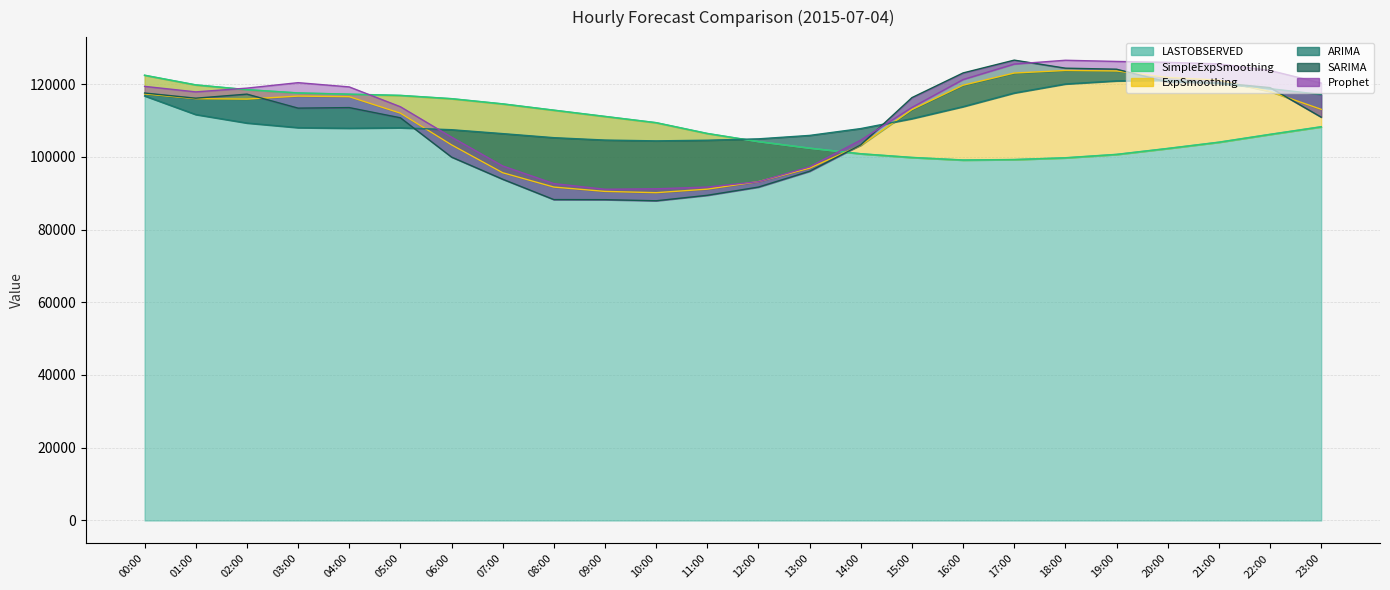

Reading left to right, what are all the values shown in this chart?

LASTOBSERVED: 00:00=122385.5	01:00=119732.7	02:00=118427.5	03:00=117525.4	04:00=117188.3	05:00=116846.4	06:00=115945.8	07:00=114515.1	08:00=112784.3	09:00=111064.4	10:00=109347.9	11:00=106381.2	12:00=104148.5	13:00=102345.3	14:00=100806.5	15:00=99791.7	16:00=99086.0	17:00=99215.8	18:00=99699.7	19:00=100636.7	20:00=102269.9	21:00=103990.5	22:00=106145.3	23:00=108234.1
SimpleExpSmoothing: 00:00=122406.1	01:00=119753.1	02:00=118442.8	03:00=117538.2	04:00=117199.0	05:00=116856.1	06:00=115957.4	07:00=114529.1	08:00=112799.9	09:00=111078.5	10:00=109362.3	11:00=106395.3	12:00=104159.0	13:00=102353.7	14:00=100814.9	15:00=99797.4	16:00=99089.5	17:00=99215.2	18:00=99697.2	19:00=100631.9	20:00=102261.7	21:00=103983.2	22:00=106135.9	23:00=108224.7
ExpSmoothing: 00:00=117291.3	01:00=115975.4	02:00=115859.6	03:00=116681.3	04:00=116516.3	05:00=111991.6	06:00=103268.9	07:00=95606.5	08:00=91666.7	09:00=90475.1	10:00=90126.4	11:00=91094.2	12:00=93174.8	13:00=96865.6	14:00=103159.4	15:00=112981.8	16:00=119674.2	17:00=123022.7	18:00=123726.1	19:00=123585.2	20:00=121810.0	21:00=121063.5	22:00=117940.9	23:00=113043.6
ARIMA: 00:00=116729.7	01:00=111603.7	02:00=109272.1	03:00=108003.5	04:00=107840.7	05:00=107968.9	06:00=107439.1	07:00=106367.5	08:00=105251.7	09:00=104594.8	10:00=104371.6	11:00=104548.7	12:00=104927.7	13:00=105872.2	14:00=107753.5	15:00=110478.9	16:00=113782.0	17:00=117537.8	18:00=120009.9	19:00=120862.0	20:00=121022.1	21:00=120173.9	22:00=118737.0	23:00=117122.1
SARIMA: 00:00=117526.9	01:00=116103.8	02:00=117222.3	03:00=113371.4	04:00=113521.0	05:00=110718.0	06:00=99913.4	07:00=93820.1	08:00=88225.9	09:00=88203.3	10:00=87900.7	11:00=89404.4	12:00=91662.6	13:00=96017.4	14:00=103275.7	15:00=116260.4	16:00=123051.3	17:00=126570.3	18:00=124357.6	19:00=124076.1	20:00=120544.7	21:00=120343.0	22:00=119015.4	23:00=110895.9
Prophet: 00:00=119354.7	01:00=117840.1	02:00=118871.5	03:00=120374.0	04:00=119205.0	05:00=113757.2	06:00=105398.7	07:00=97469.0	08:00=92621.9	09:00=91067.6	10:00=91193.0	11:00=91677.0	12:00=93150.3	13:00=97240.9	14:00=104578.8	15:00=113567.9	16:00=121235.4	17:00=125489.7	18:00=126535.7	19:00=126208.9	20:00=125961.9	21:00=125529.9	22:00=123728.2	23:00=120257.3